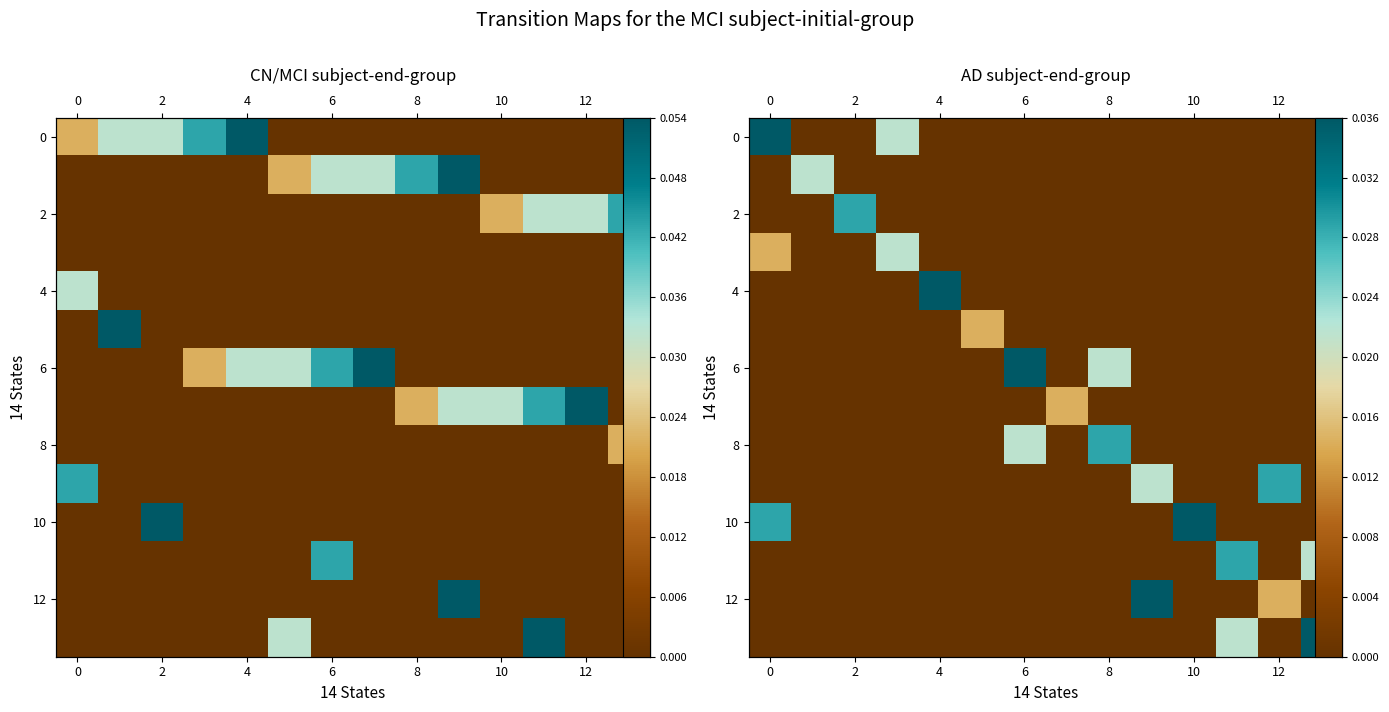

How many distinct data groups are displayed?

14